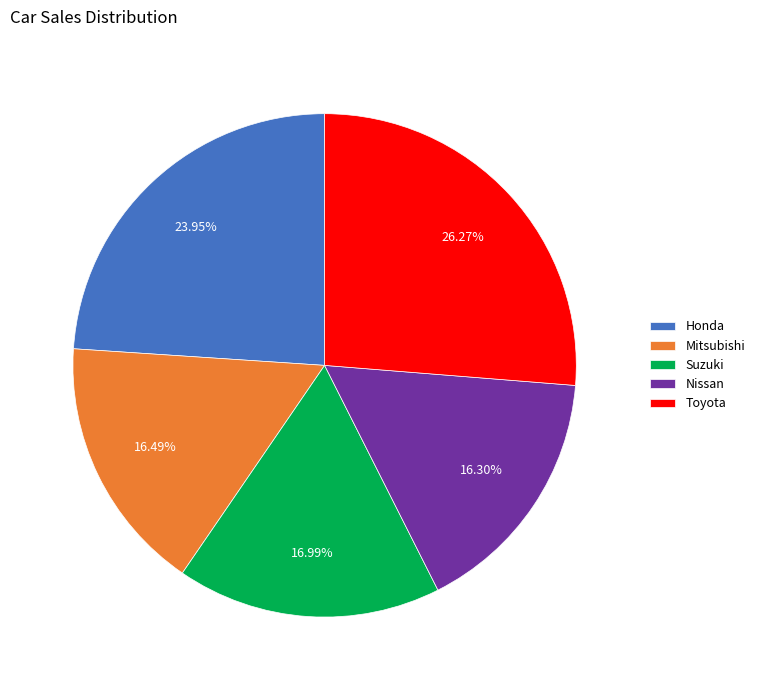

Does any single category account for the majority?

No